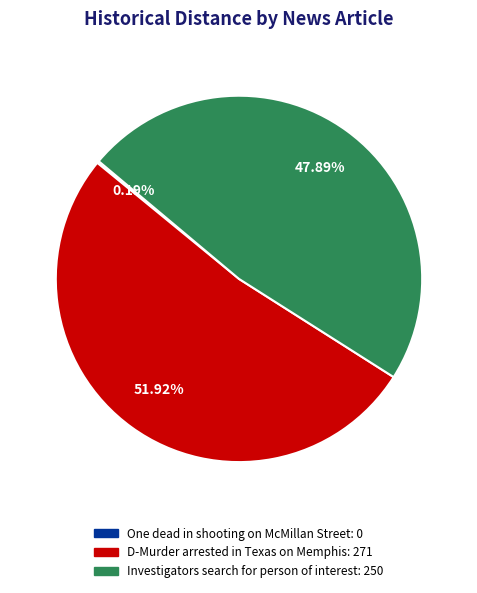

Approximately how many times larger is the value at D-Murder arrested in Texas on Memphis: 271 compared to Investigators search for person of interest: 250?

1.1